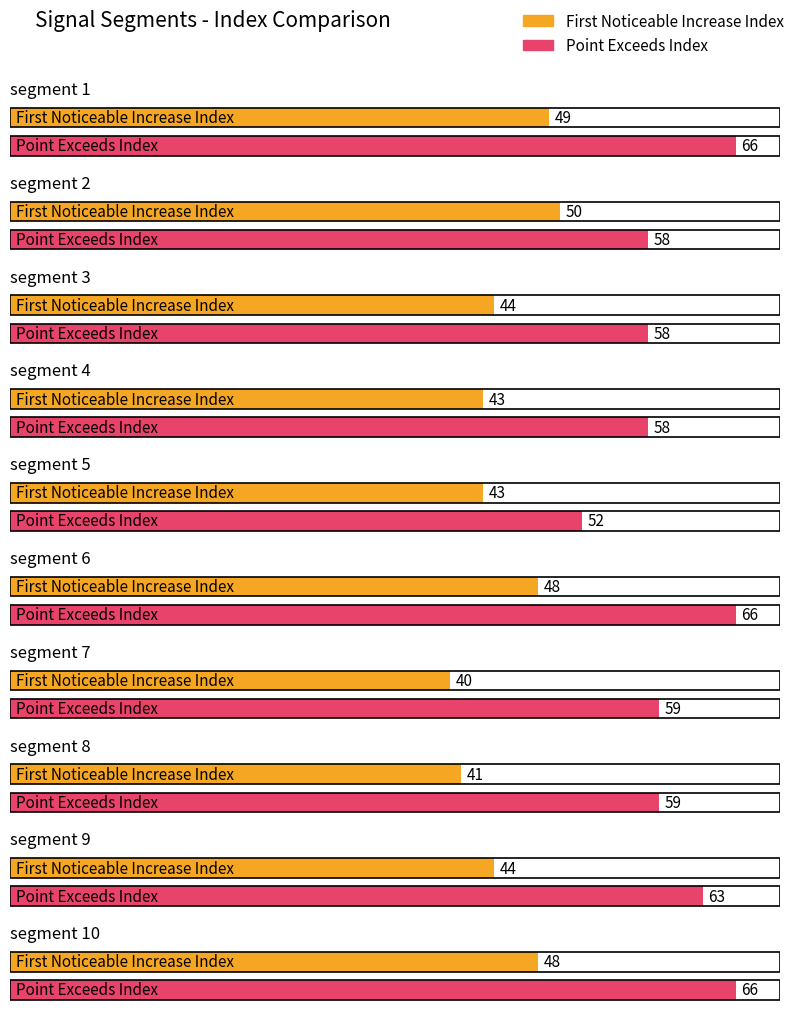

What is the highest value of the Point_Exceeds_Index series?

66